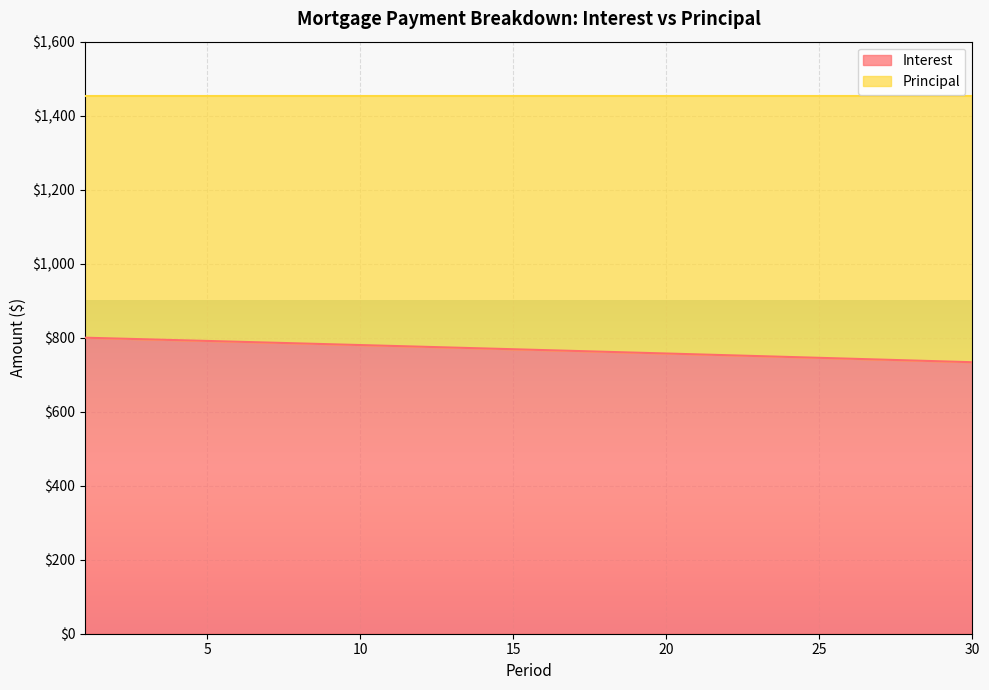

Reading left to right, what are all the values shown in this chart?

800.0	797.8	795.6	793.4	791.2	789.0	786.8	784.6	782.3	780.1	777.9	775.6	773.3	771.1	768.8	766.5	764.2	761.9	759.6	757.3	755.0	752.6	750.3	747.9	745.6	743.2	740.9	738.5	736.1	733.7